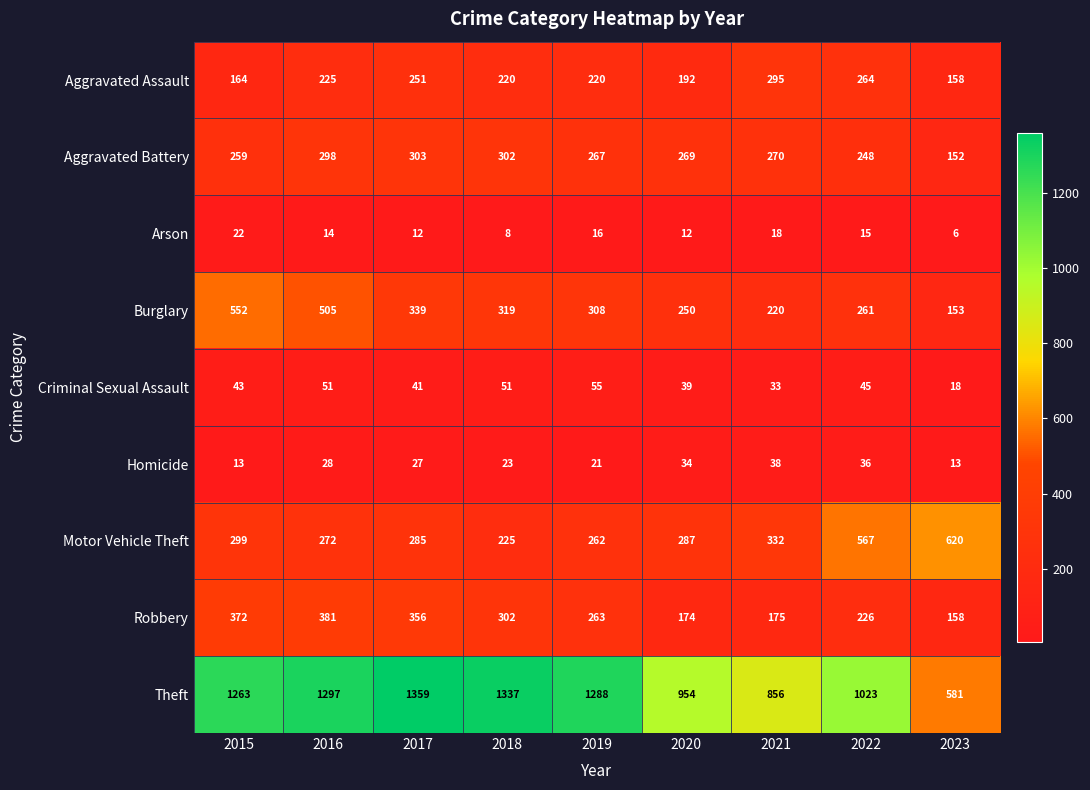

The Motor Vehicle Theft series shows 324 at 2018. True or false?

False